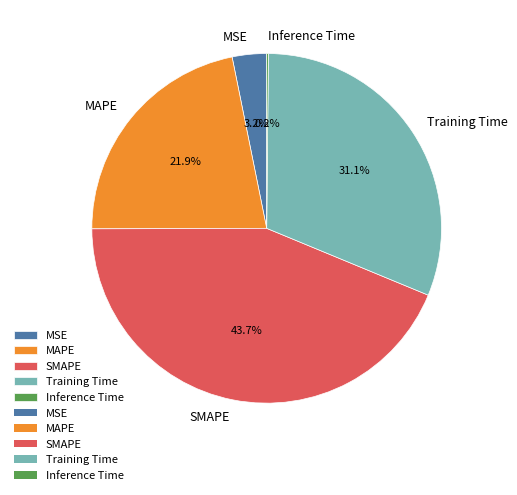

Which slice is the largest?

SMAPE